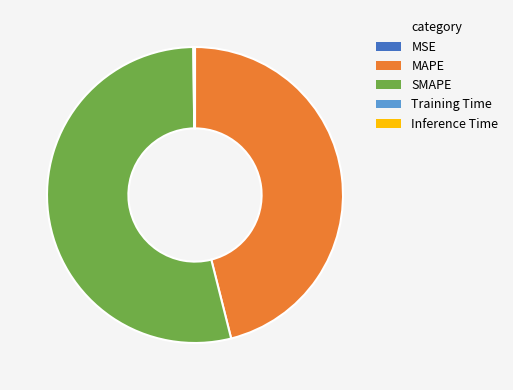

Which slice represents more than half of the pie?

SMAPE